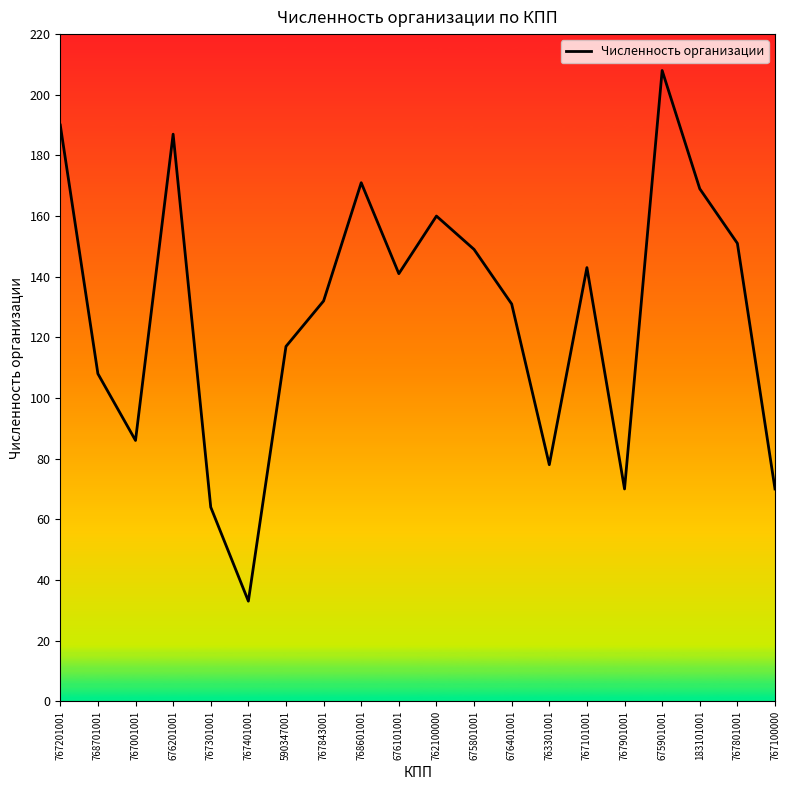

What is the change in value from 590347001 to 763301001?

-39